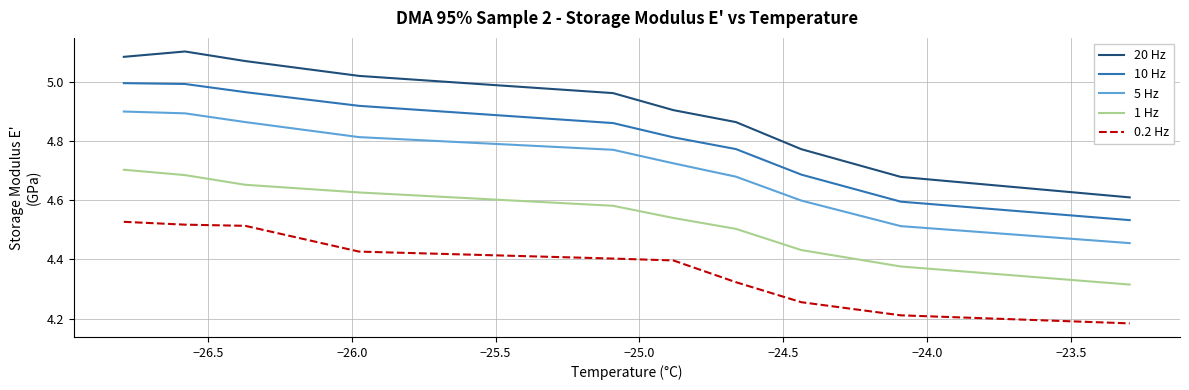

True or false: 0.2 Hz and 10 Hz cross at least once.

False